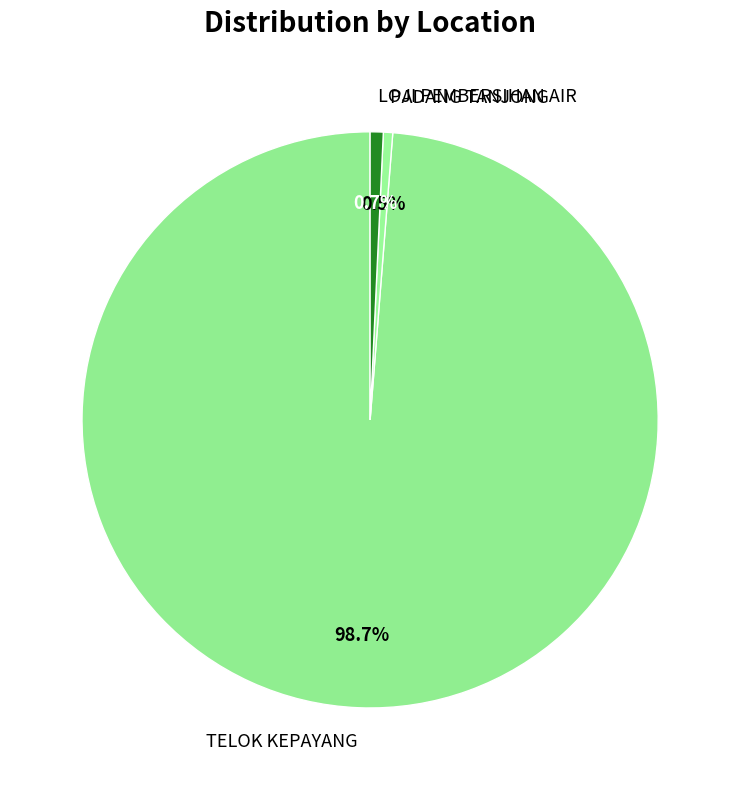

To the nearest percent, what is the difference between the PADANG TANJONG and TELOK KEPAYANG slice percentages?

98%